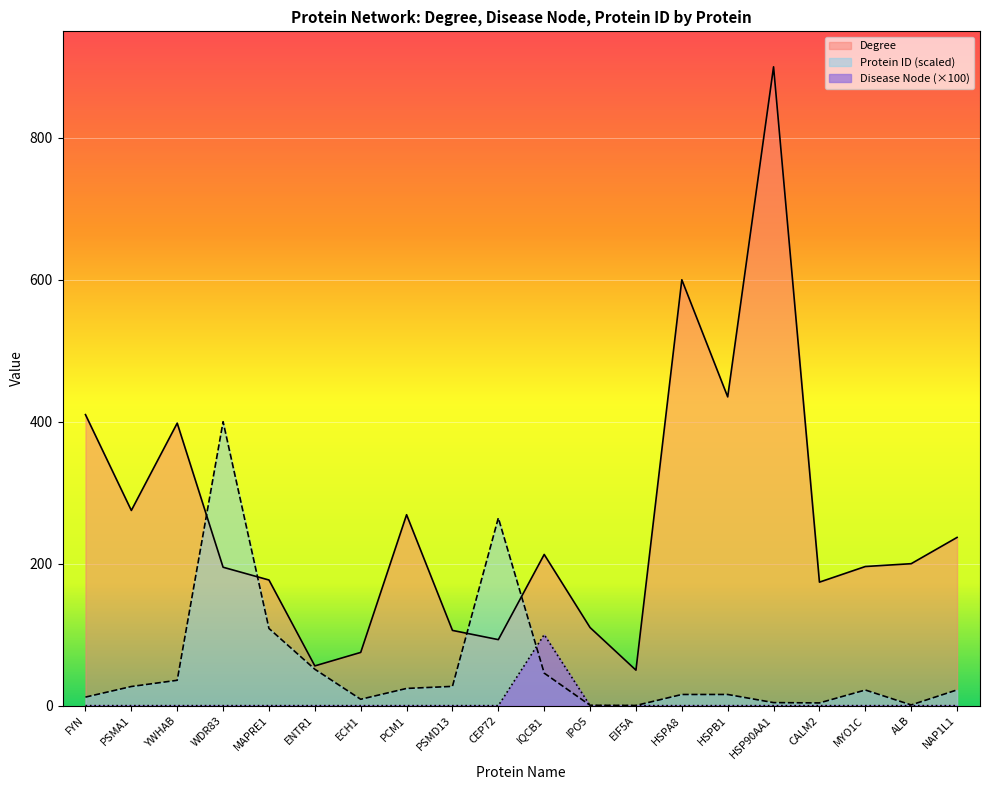

Reading left to right, list all the values displayed in this chart.

Degree: FYN=410.0	PSMA1=275.0	YWHAB=398.0	WDR83=195.0	MAPRE1=177.0	ENTR1=56.0	ECH1=75.0	PCM1=269.0	PSMD13=106.0	CEP72=93.0	IQCB1=213.0	IPO5=110.0	EIF5A=50.0	HSPA8=600.0	HSPB1=435.0	HSP90AA1=900.0	CALM2=174.0	MYO1C=196.0	ALB=200.0	NAP1L1=237.0
Disease Node: FYN=0.0	PSMA1=0.0	YWHAB=0.0	WDR83=0.0	MAPRE1=0.0	ENTR1=0.0	ECH1=0.0	PCM1=0.0	PSMD13=0.0	CEP72=0.0	IQCB1=100.0	IPO5=0.0	EIF5A=0.0	HSPA8=0.0	HSPB1=0.0	HSP90AA1=0.0	CALM2=0.0	MYO1C=0.0	ALB=0.0	NAP1L1=0.0
Protein ID: FYN=12.0	PSMA1=27.0	YWHAB=35.7	WDR83=400.0	MAPRE1=108.8	ENTR1=51.3	ECH1=9.0	PCM1=24.2	PSMD13=27.1	CEP72=264.4	IQCB1=45.8	IPO5=0.5	EIF5A=0.2	HSPA8=15.7	HSPB1=15.7	HSP90AA1=4.3	CALM2=3.8	MYO1C=22.0	ALB=1.0	NAP1L1=22.2